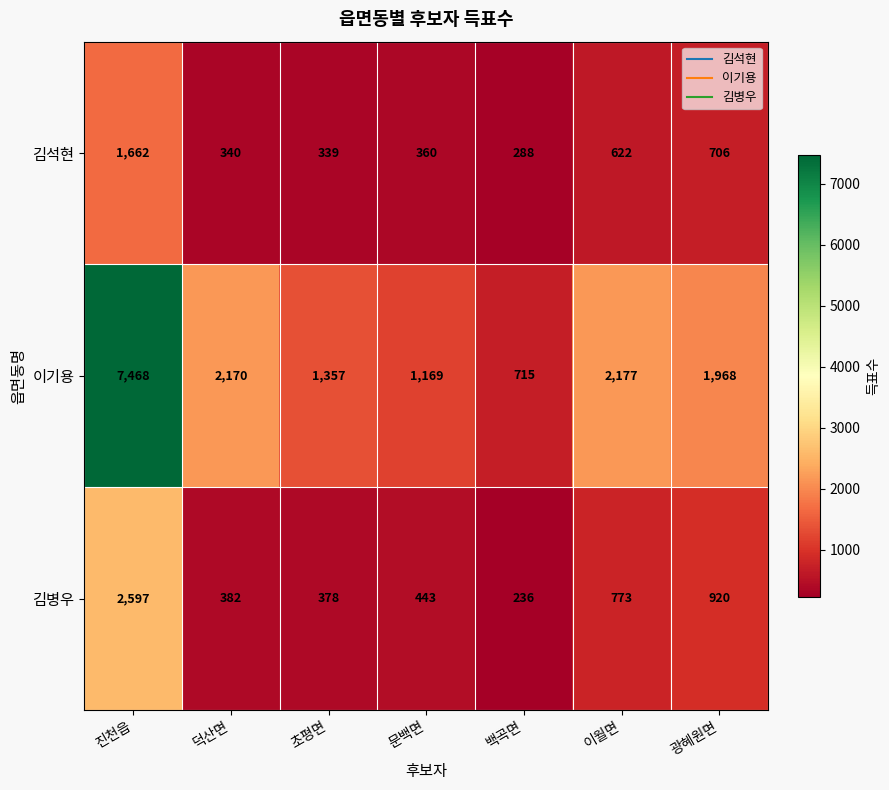

List the series in order of their peak value, highest first.

이기용, 김병우, 김석현